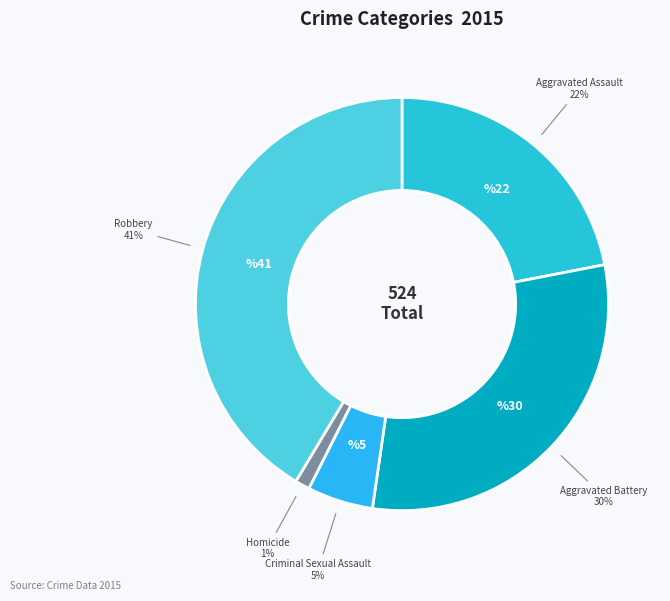

To the nearest percent, what is the difference between the Aggravated Assault and Homicide slice percentages?

21%